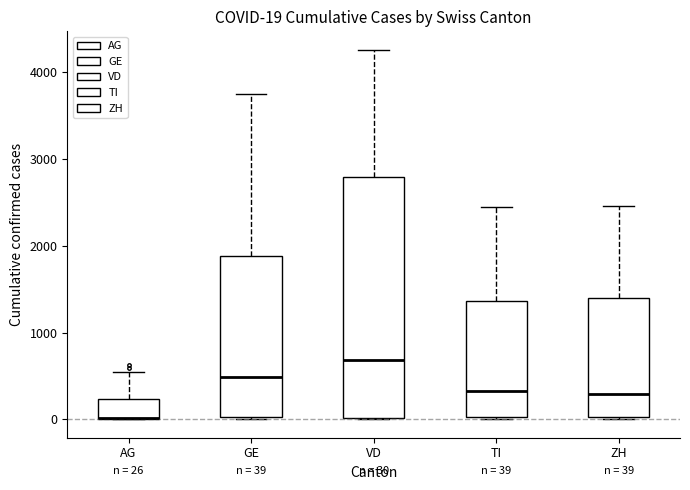

Which box is the tallest, from its lower edge to its upper edge?

VD